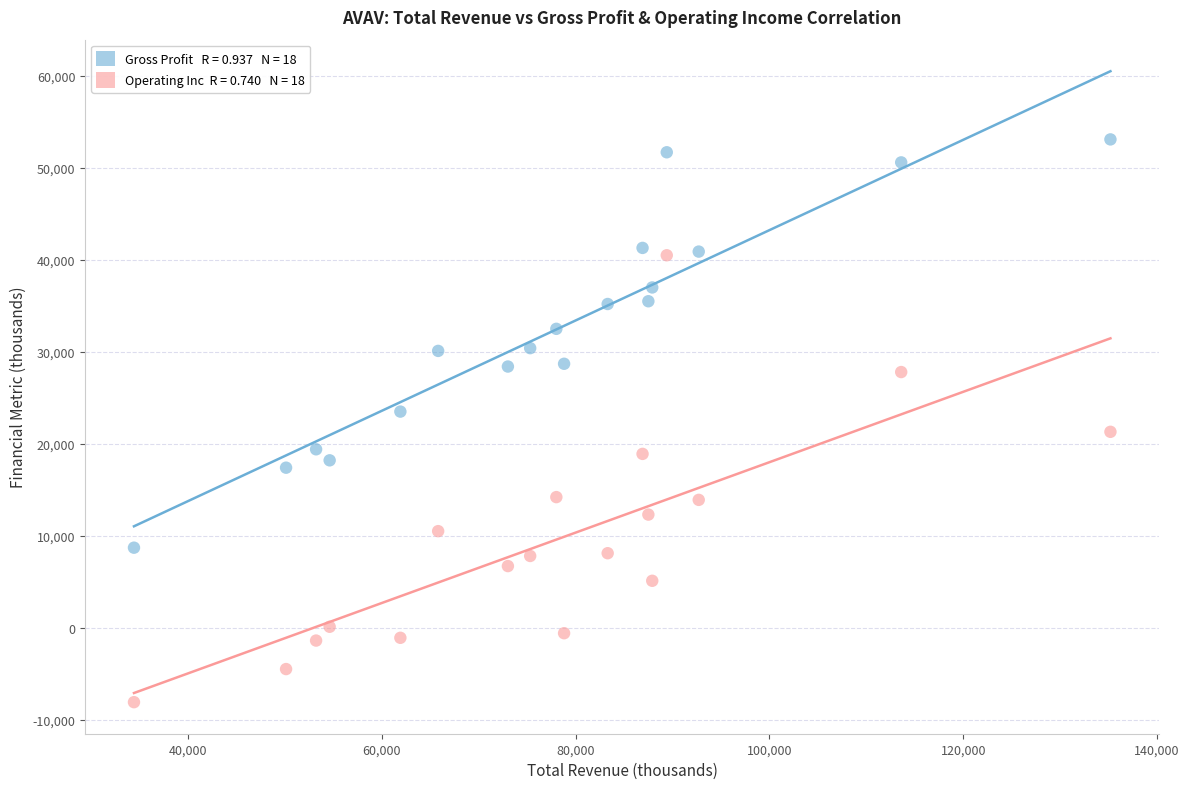

Across all data points, what is the range of X values (max minus min)?

100800